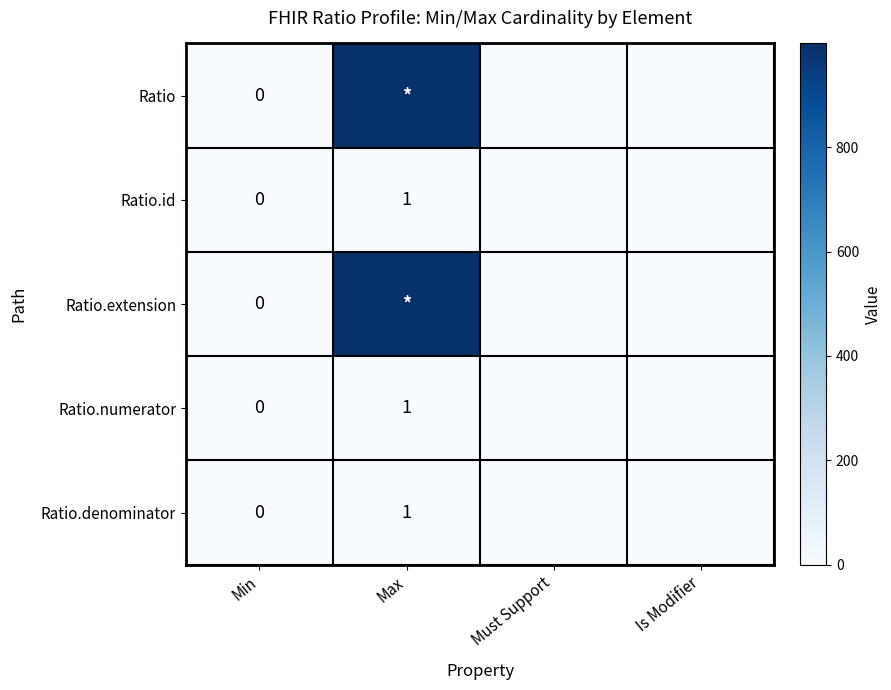

How many values in the Ratio.denominator series exceed 0?

1